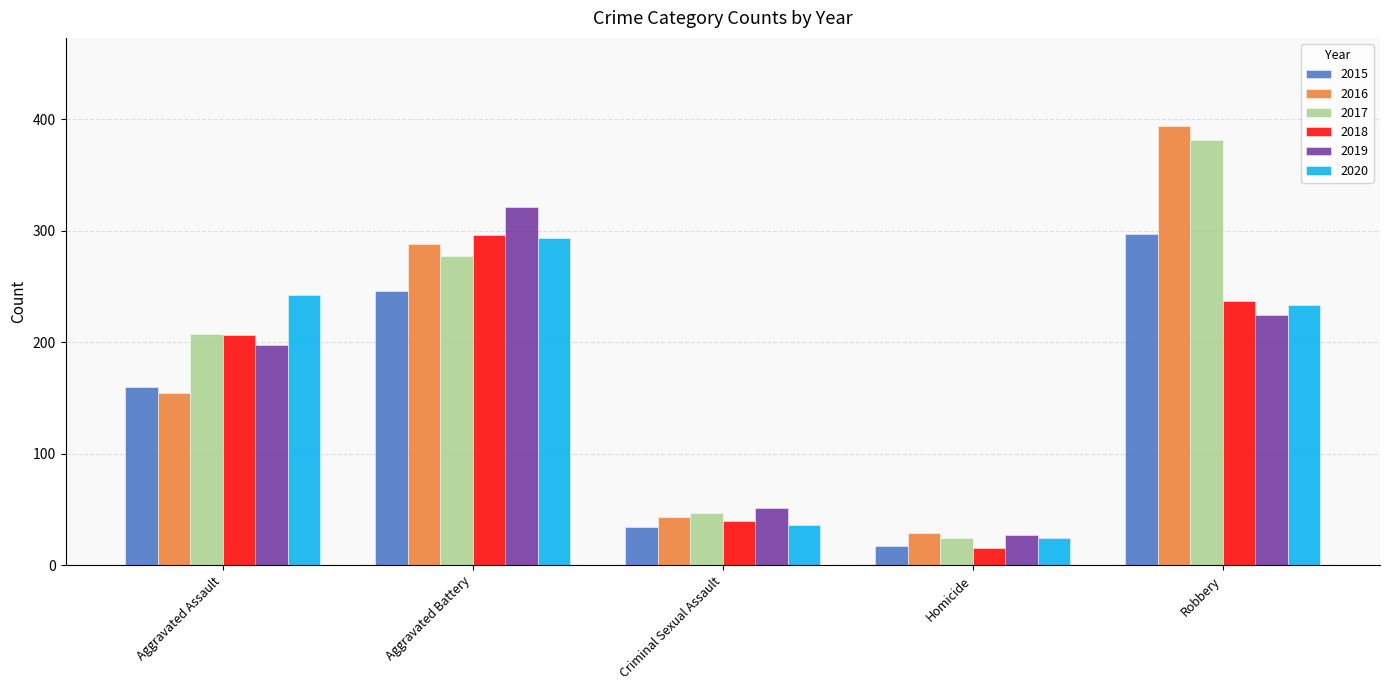

What position from the left is Aggravated Battery?

2